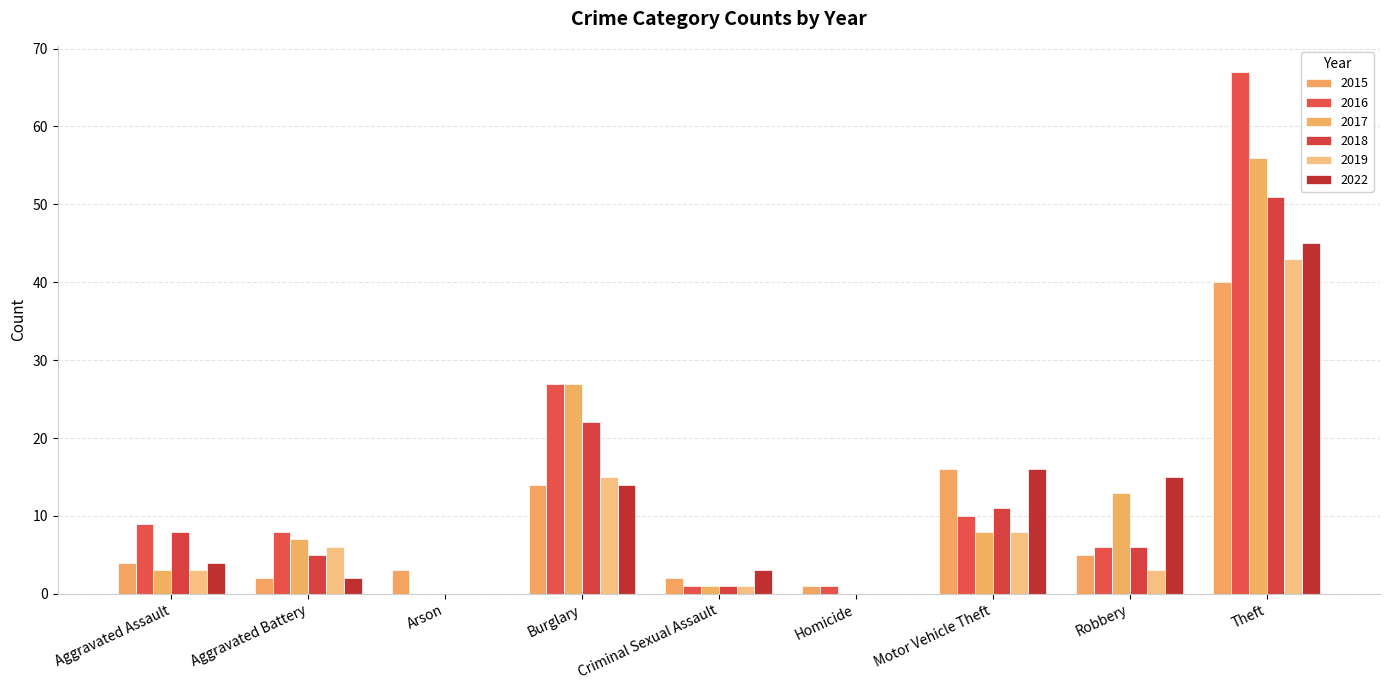

Count the number of categories in the chart.

9